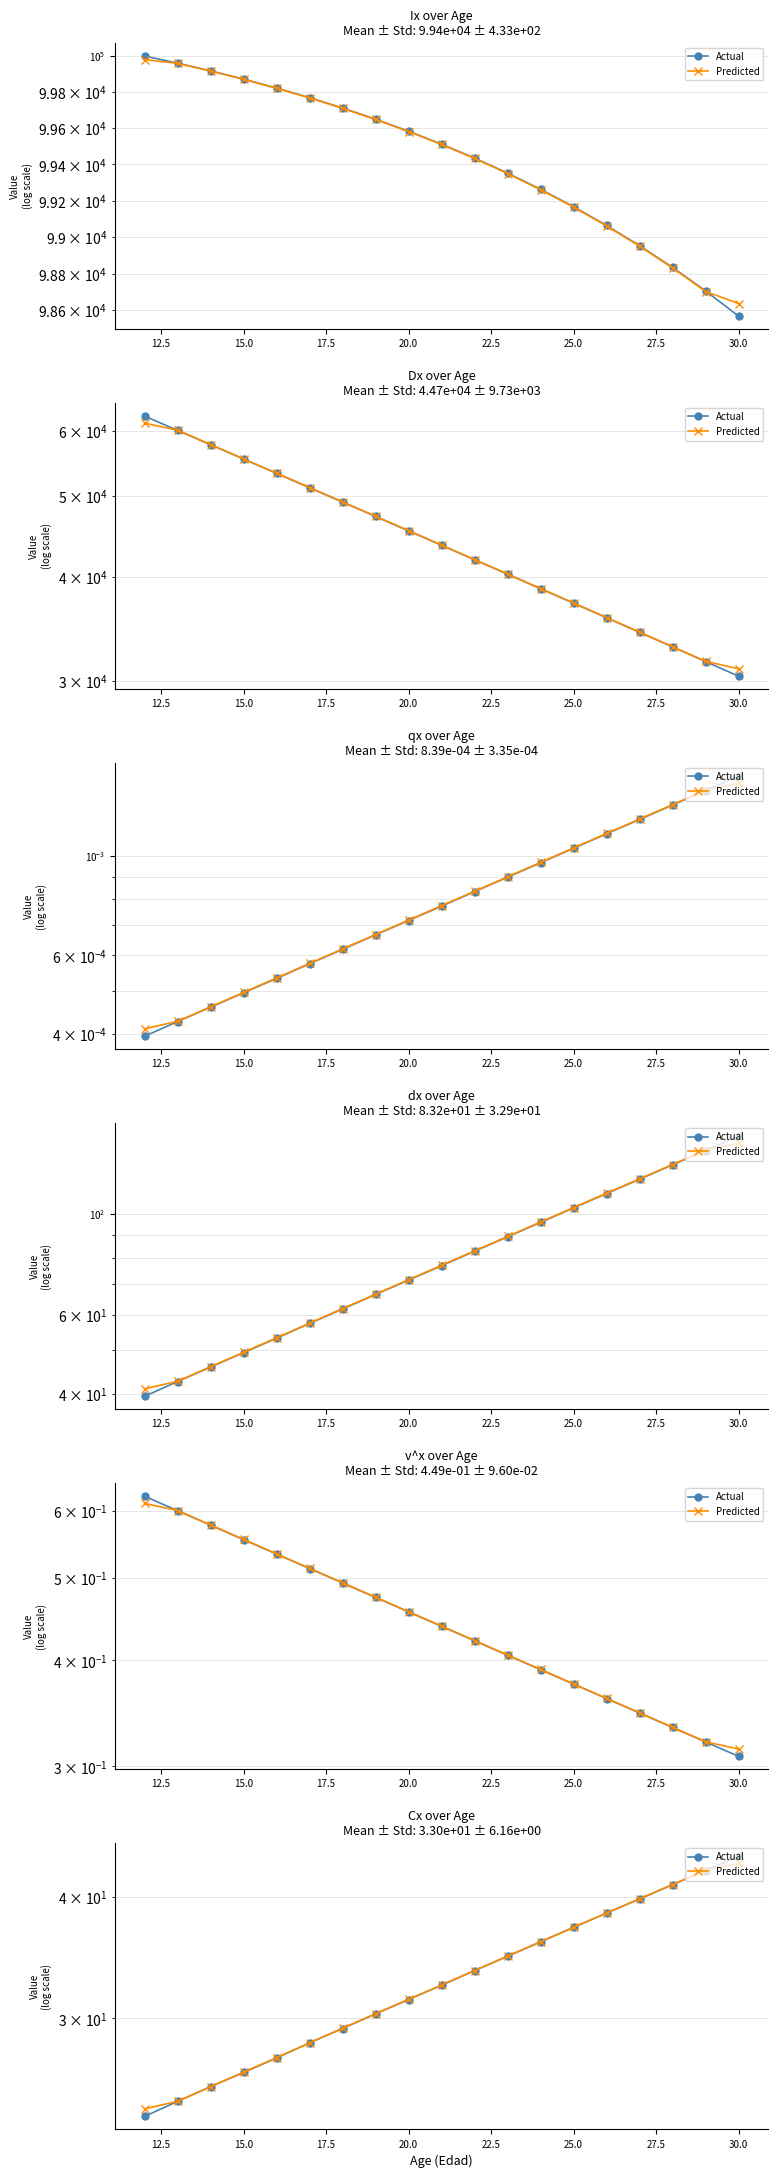

Which series changed the most between 20.0 and 30.0?

Actual